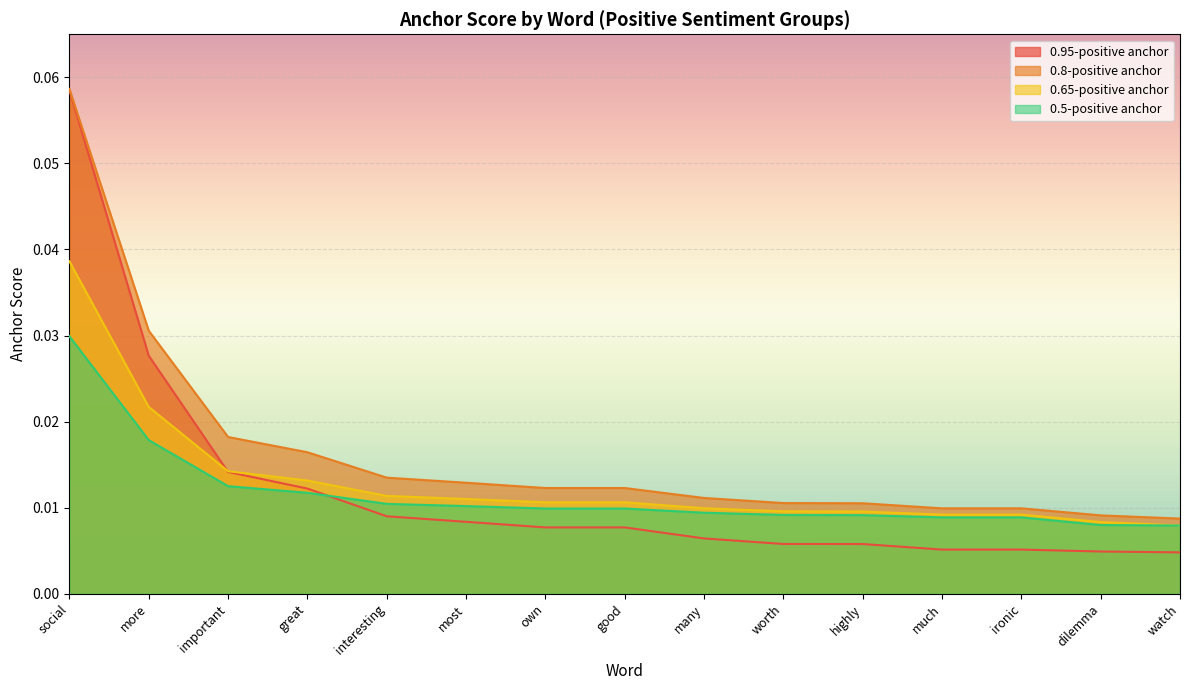

Is it true that 0.95-positive anchor equals 0.0 at watch?

True